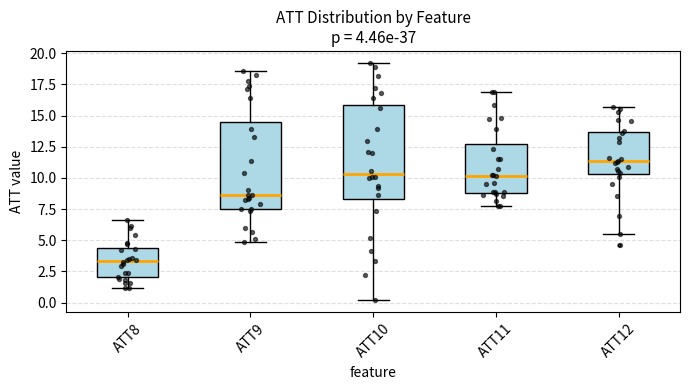

Which box's median line is the lowest?

ATT8